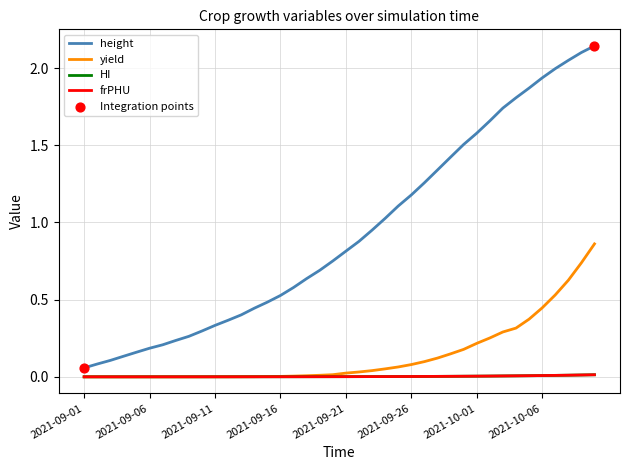

Which series has the largest range (max minus min)?

height